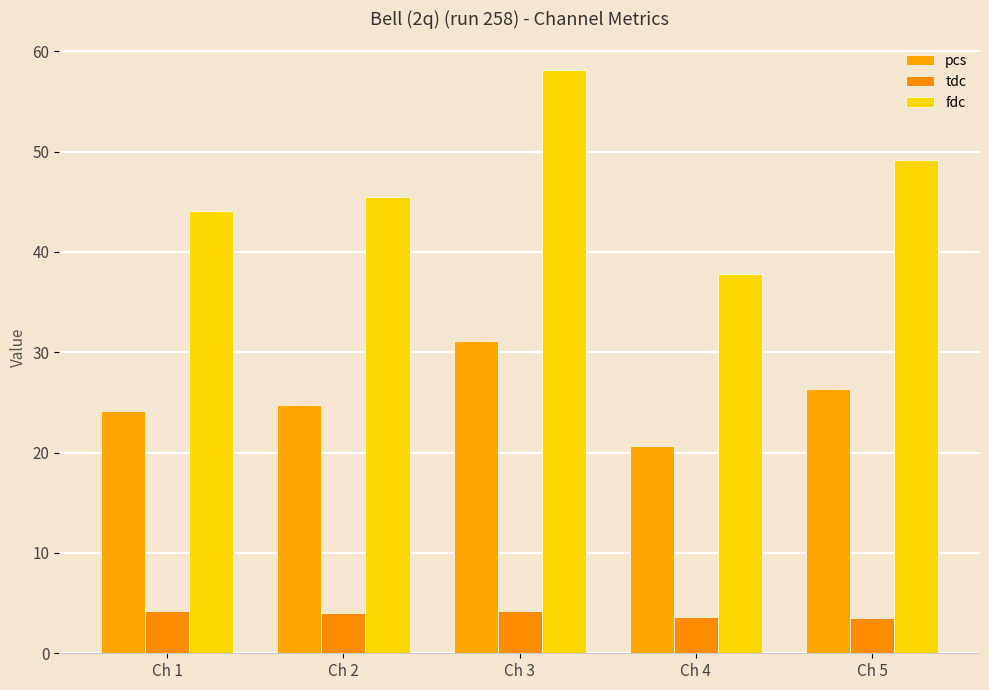

Are the bars horizontal?

No